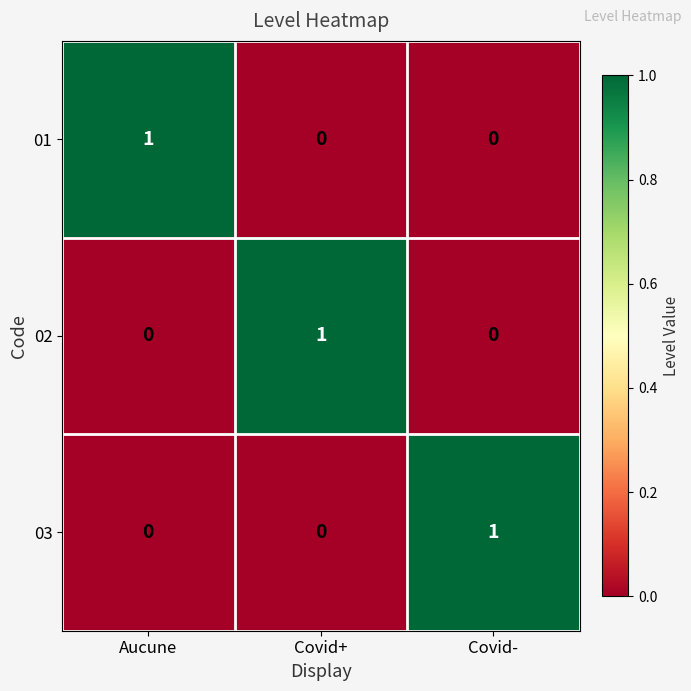

The value of 03 at Covid- is 1. True or false?

True